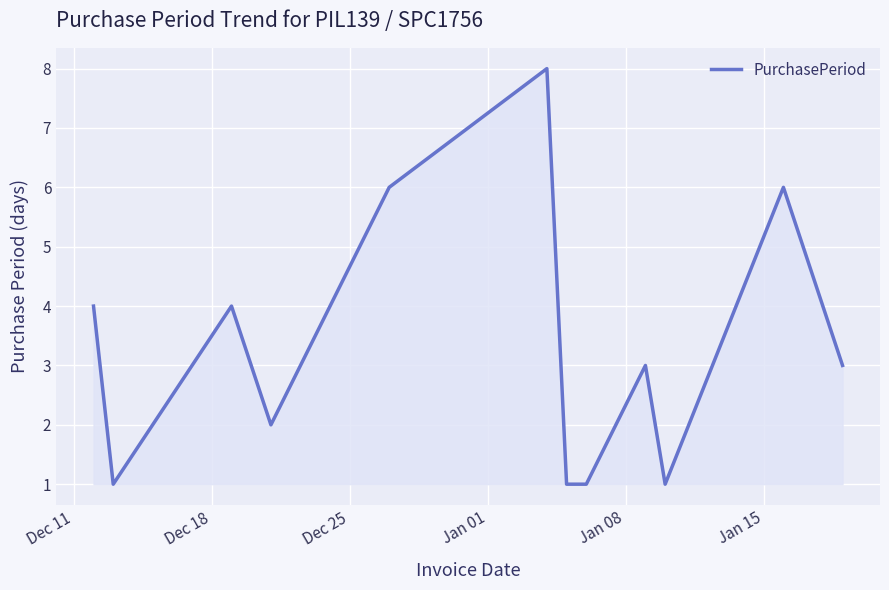

What is the minimum value shown in the chart?

1